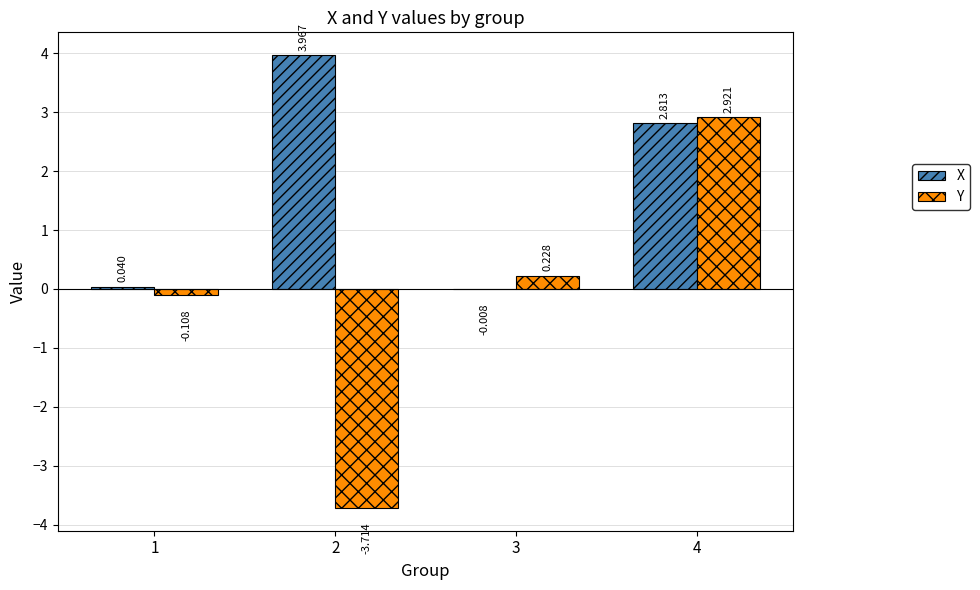

How many data points in Y are above 0?

2